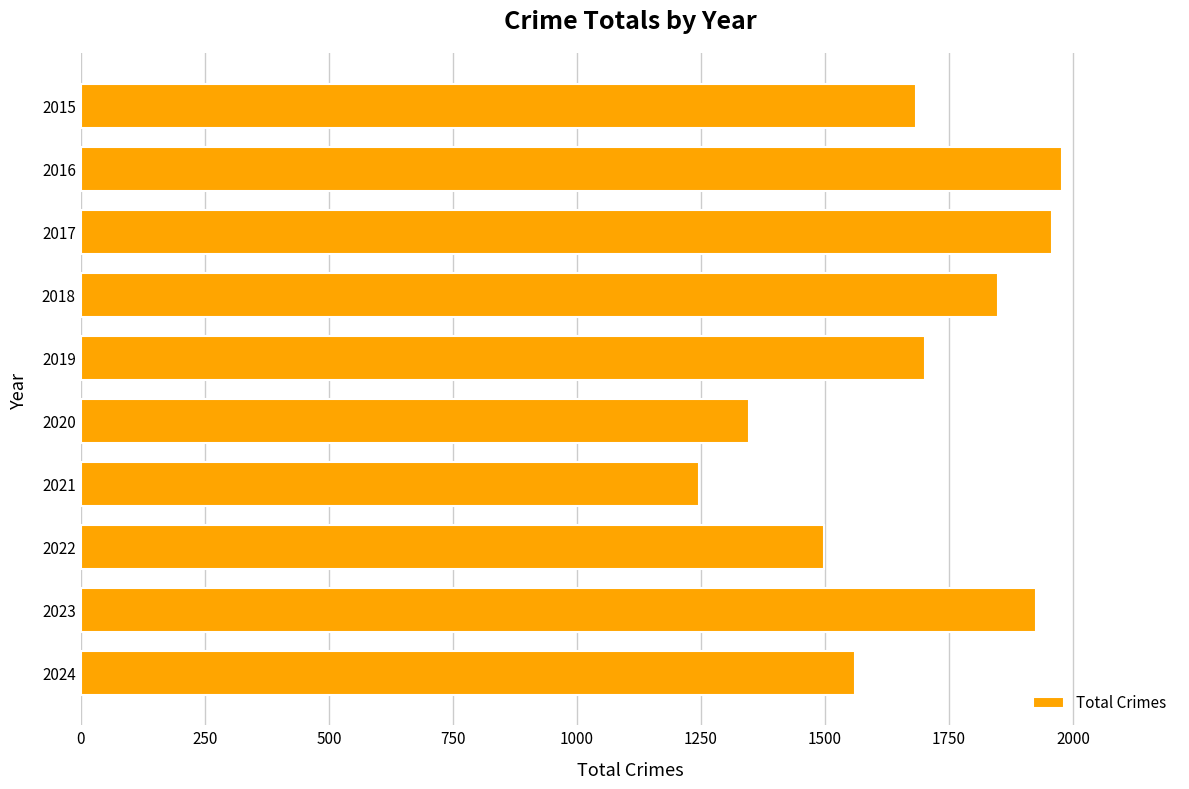

What is the sum of all values?

16744